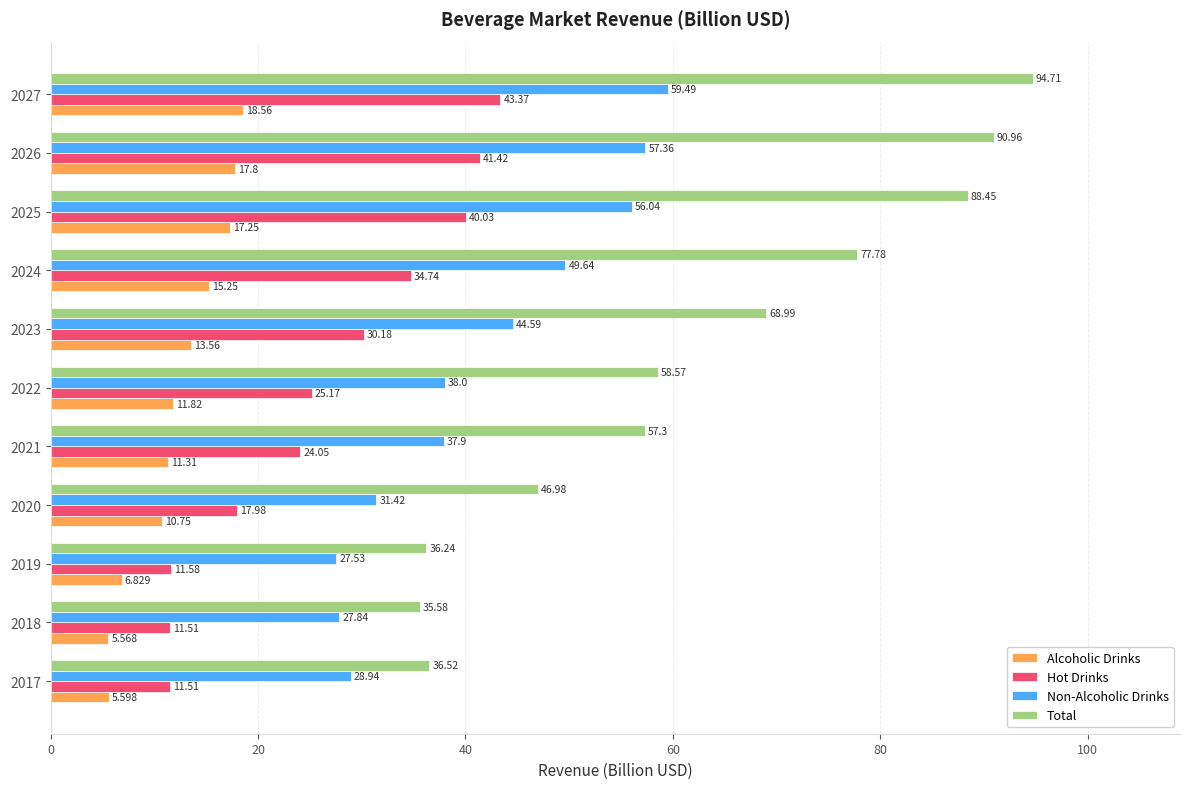

Rank the series at 2020 from highest to lowest value.

Total, Non-Alcoholic Drinks, Hot Drinks, Alcoholic Drinks